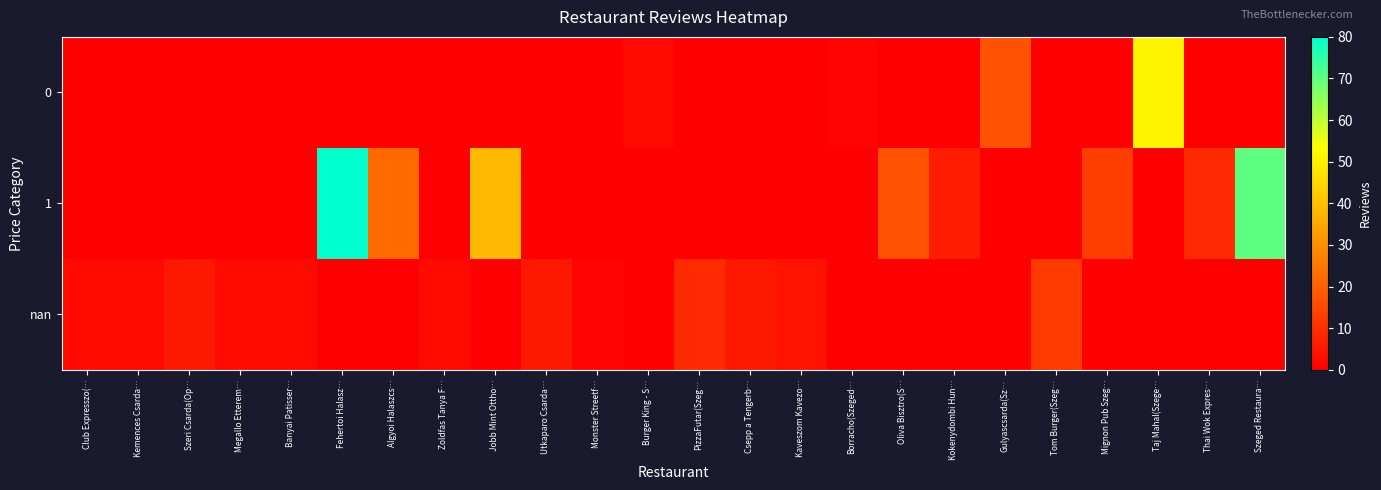

Which series has the largest range (max minus min)?

1